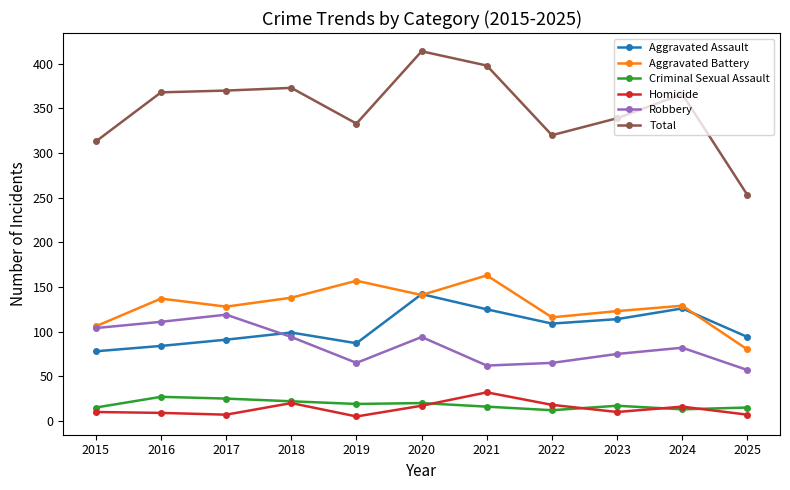

Is it true that Robbery equals 119 at 2017?

True